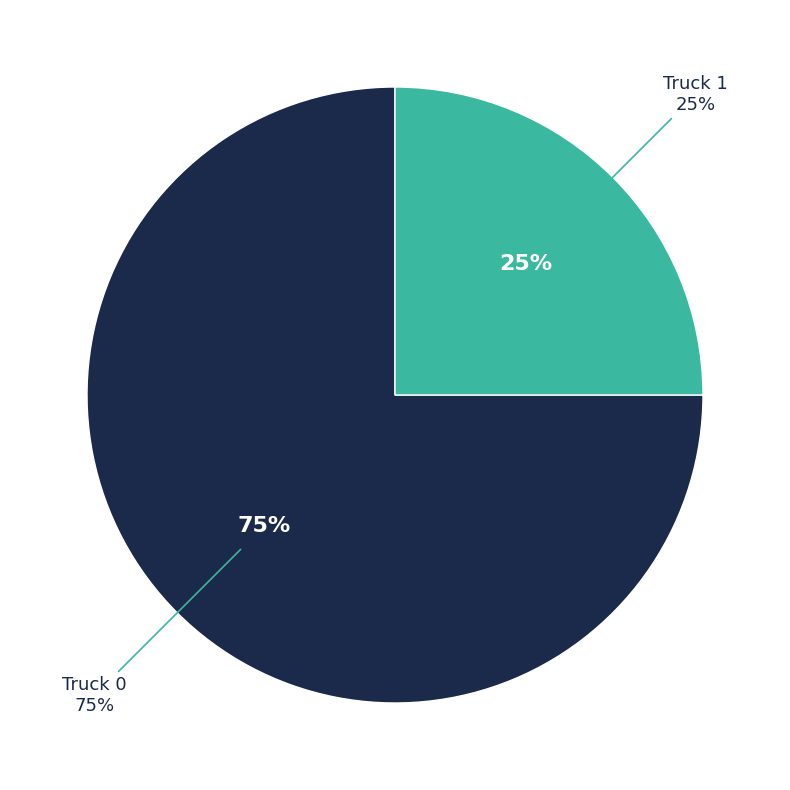

Count the number of slices in the pie.

2